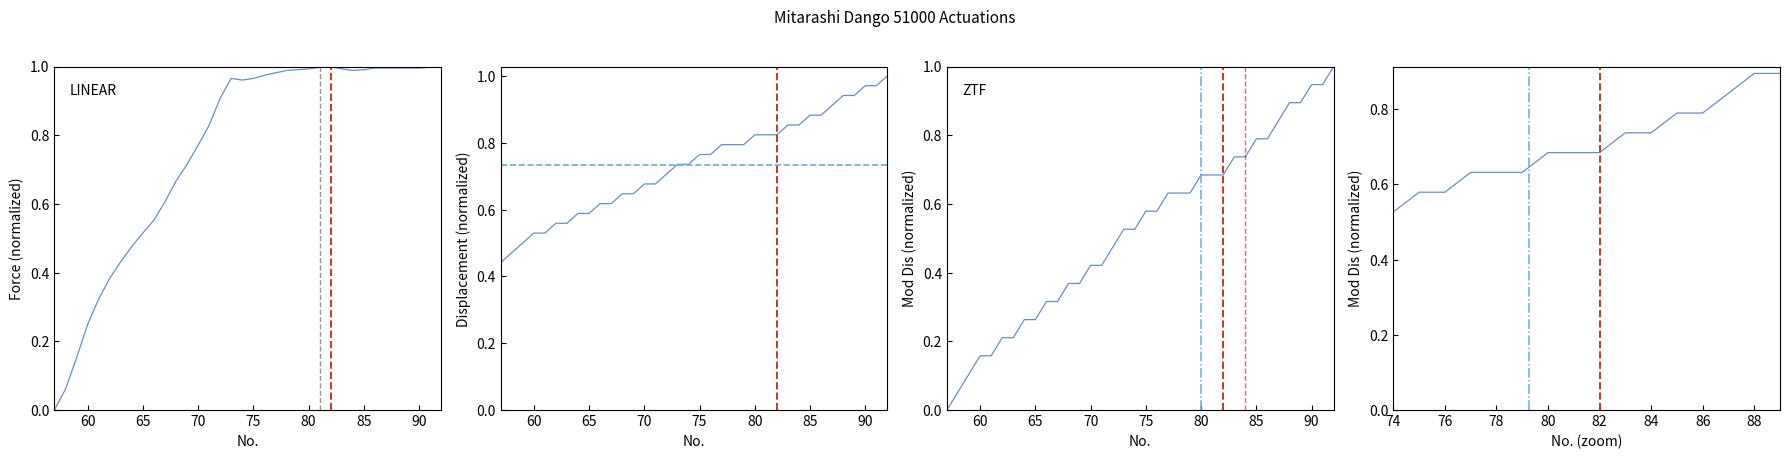

What is the difference between the highest and lowest values at 91?

0.1